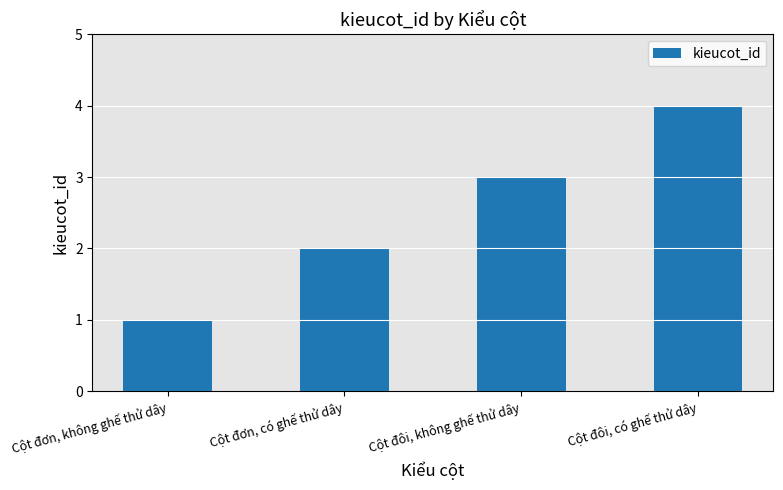

What is the difference between the second highest and second lowest values?

1